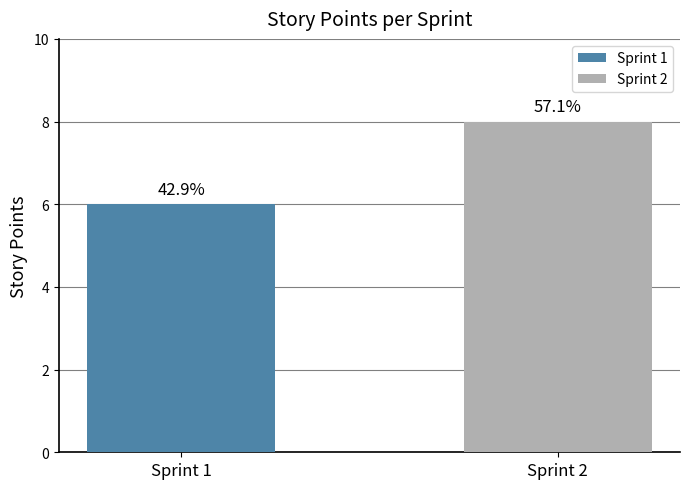

What are all the series names shown in the legend?

Sprint 1, Sprint 2